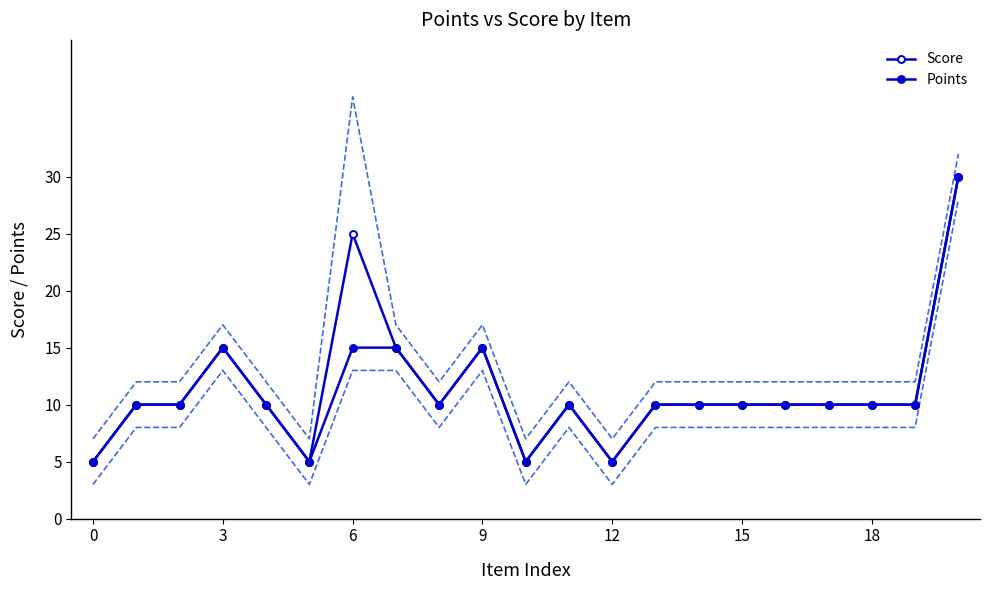

What is the maximum value for Score?

30